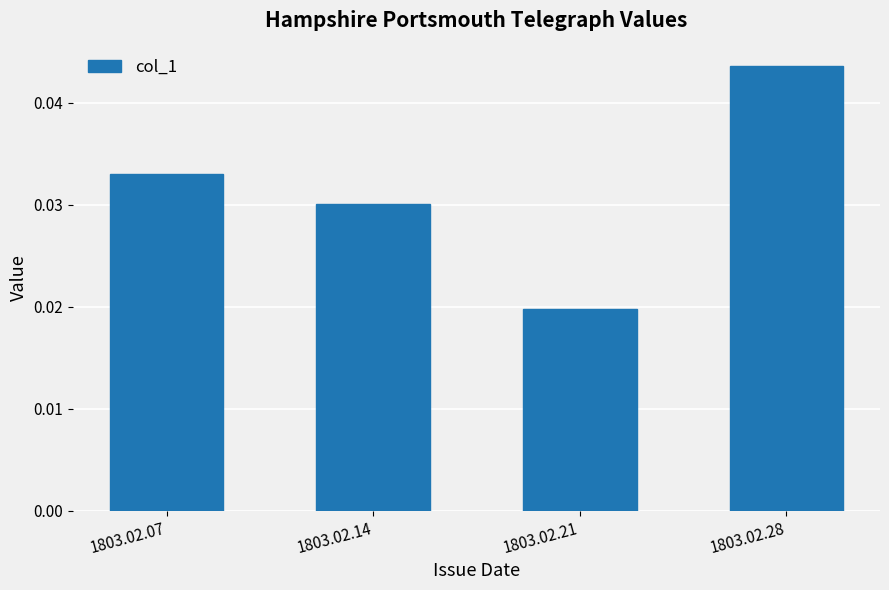

How many values are between 0 and 1?

4